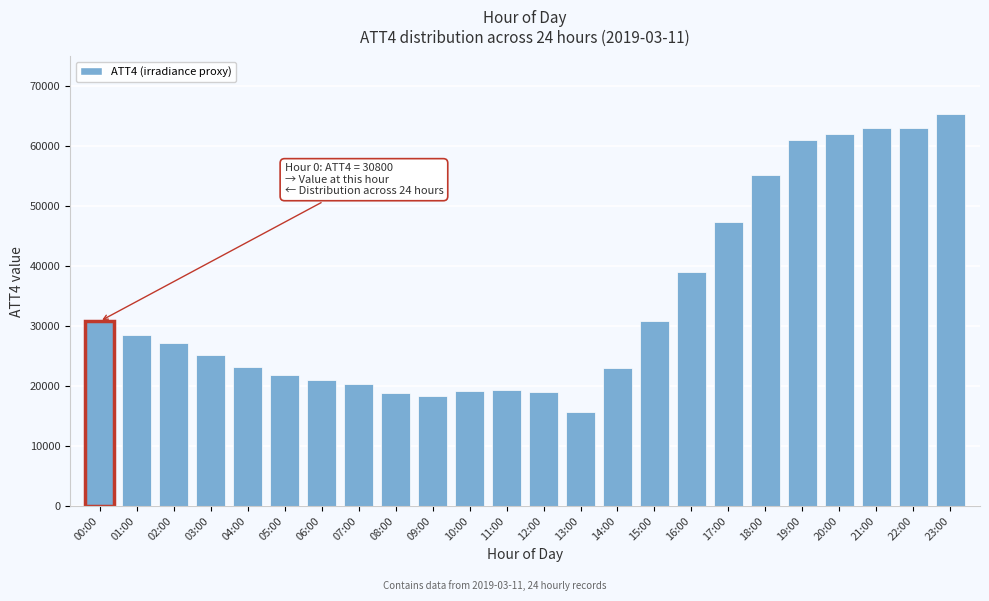

At which label is the value closest to 40550?

16:00